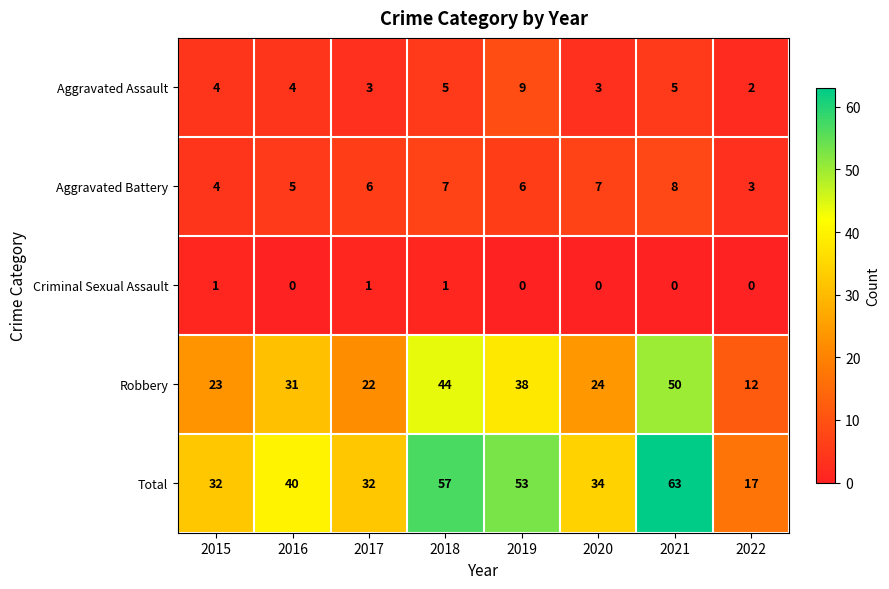

What is the sum of the Aggravated Assault values at 2022 and 2016?

6